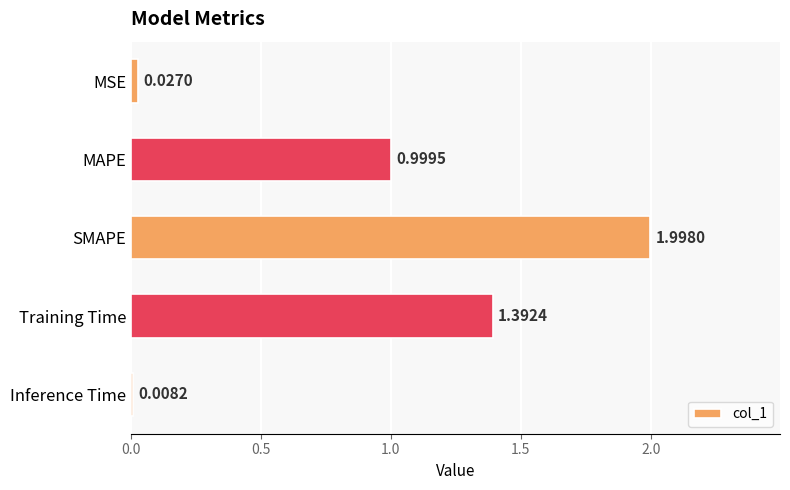

At which category does the chart reach its peak across all series?

SMAPE